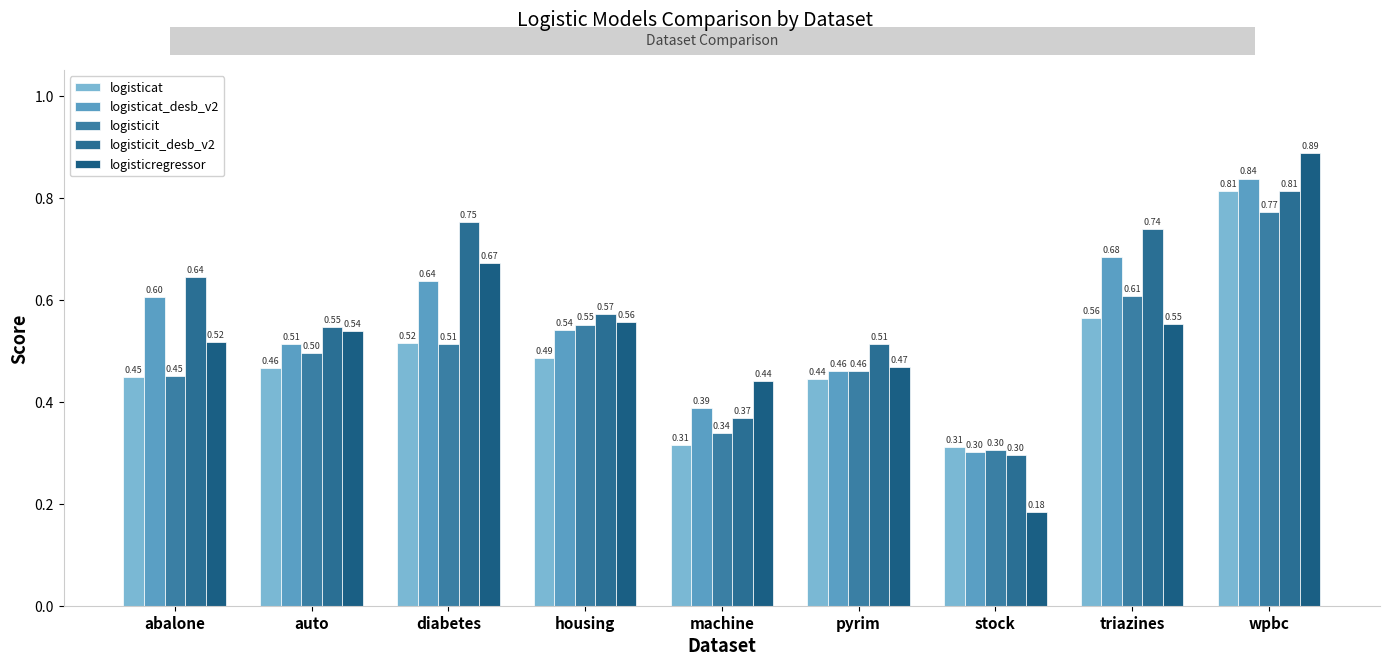

What is the label of the 3rd bar from the left?

diabetes